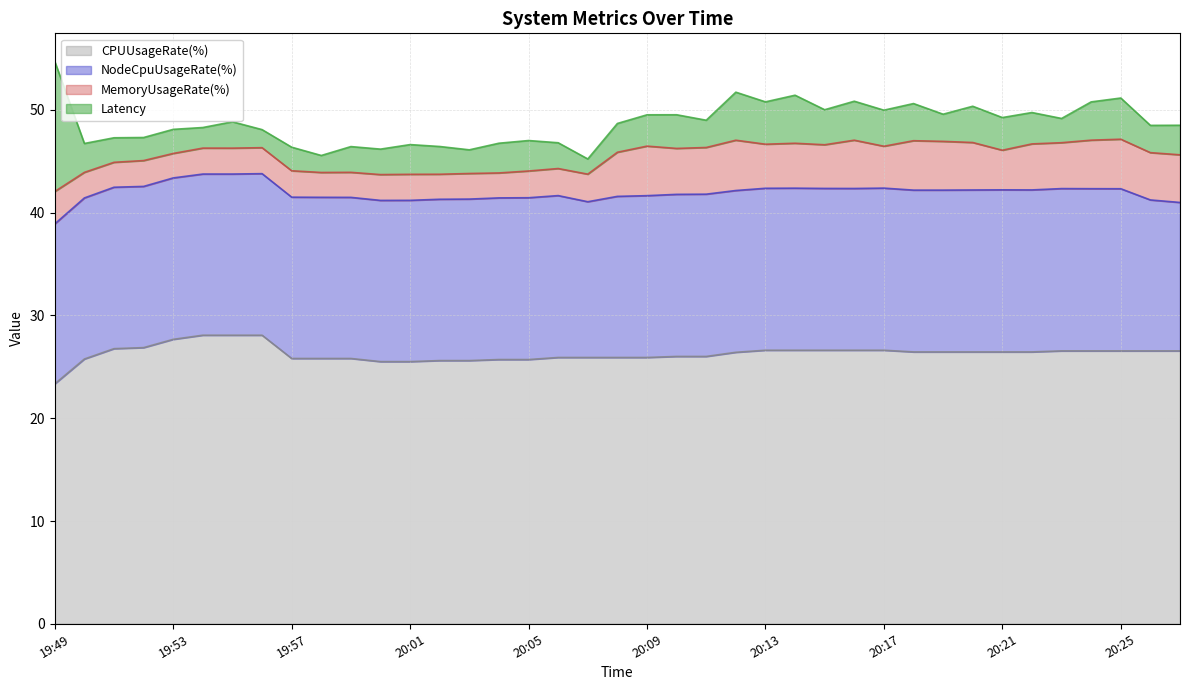

How many lines are shown in the chart?

4